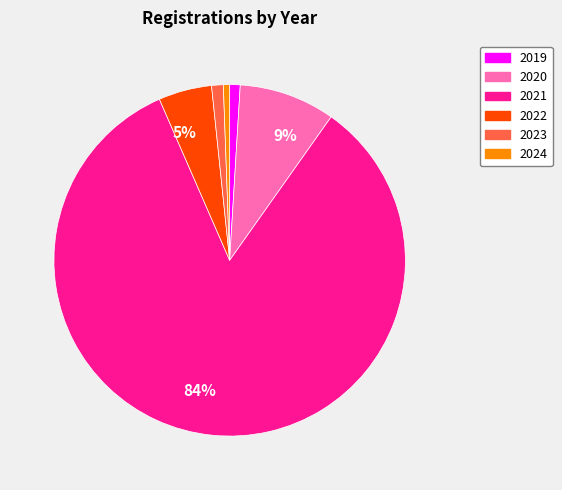

Count the number of slices in the pie.

6